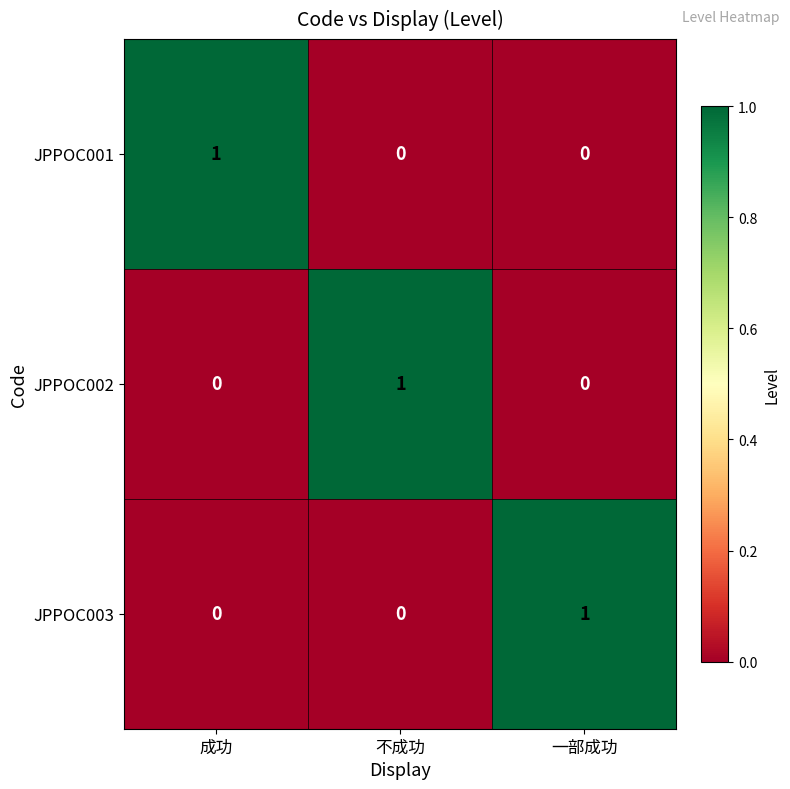

Count the JPPOC002 values in the range 0 to 1.

3